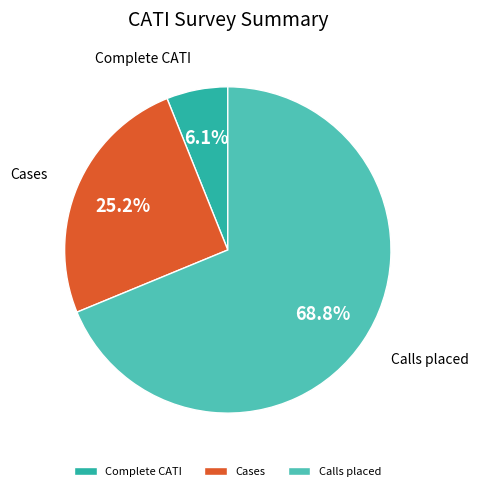

Rank the categories by value from lowest to highest.

Complete CATI, Cases, Calls placed